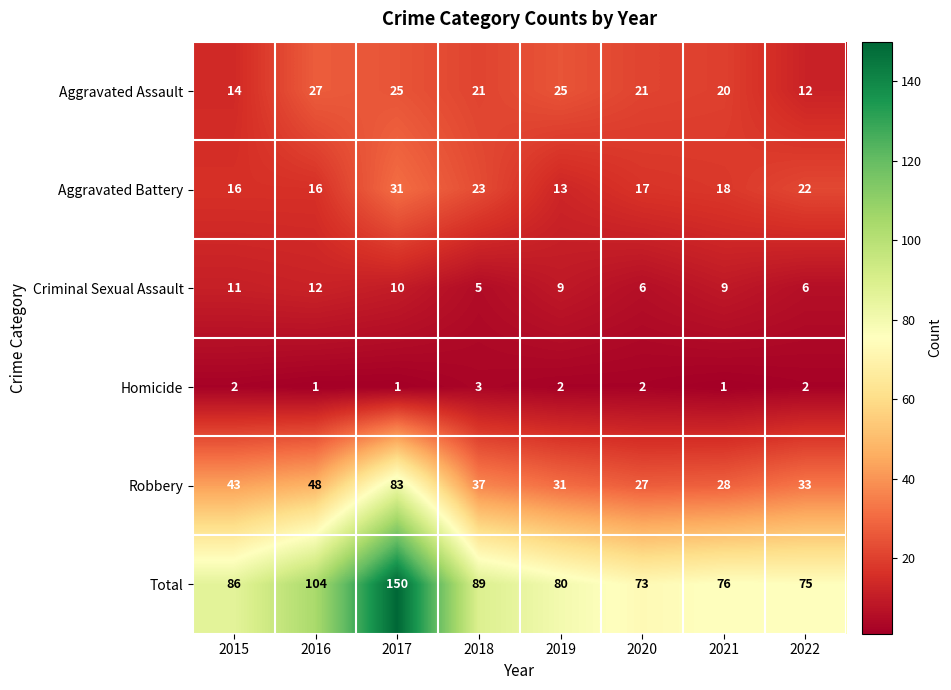

At which category is the sum across all series the highest?

2017